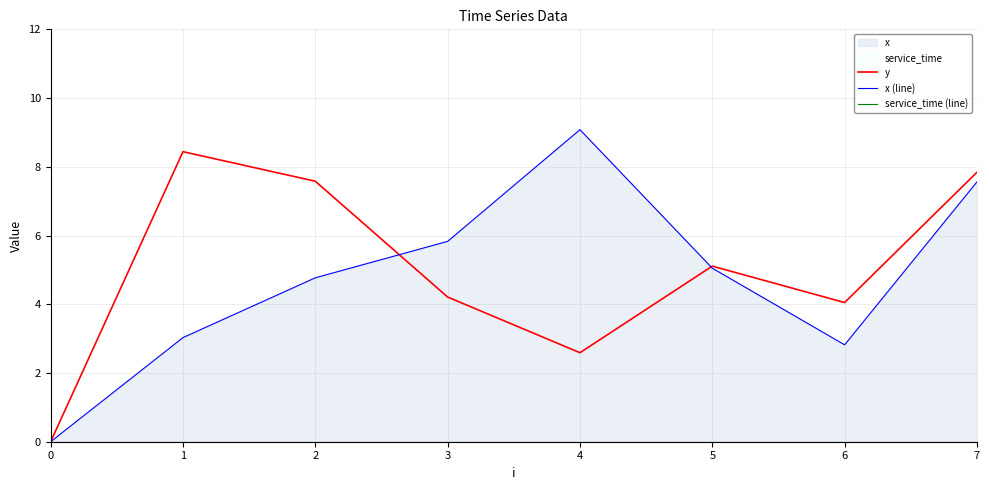

At 4, list the series in order from largest to smallest.

x (line), y, service_time (line)